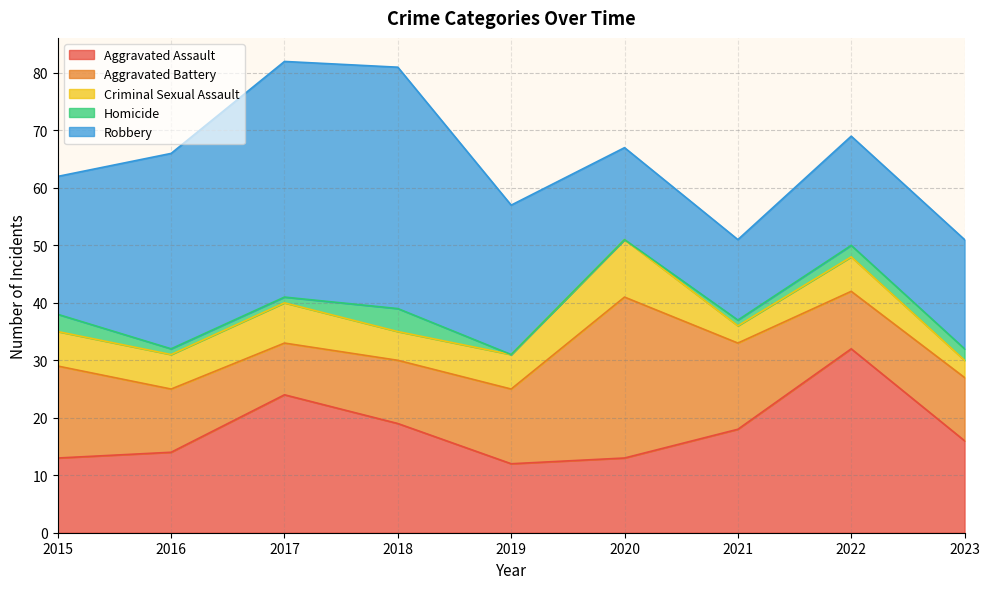

Which series has the largest range (max minus min)?

Robbery